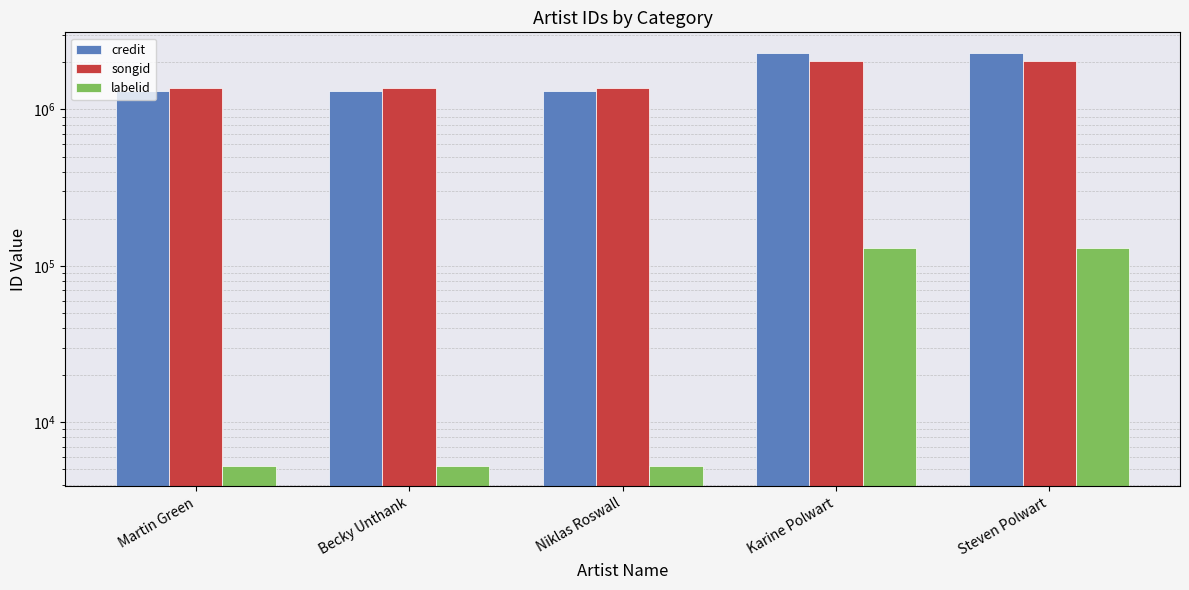

At which label does credit reach its minimum?

Martin Green